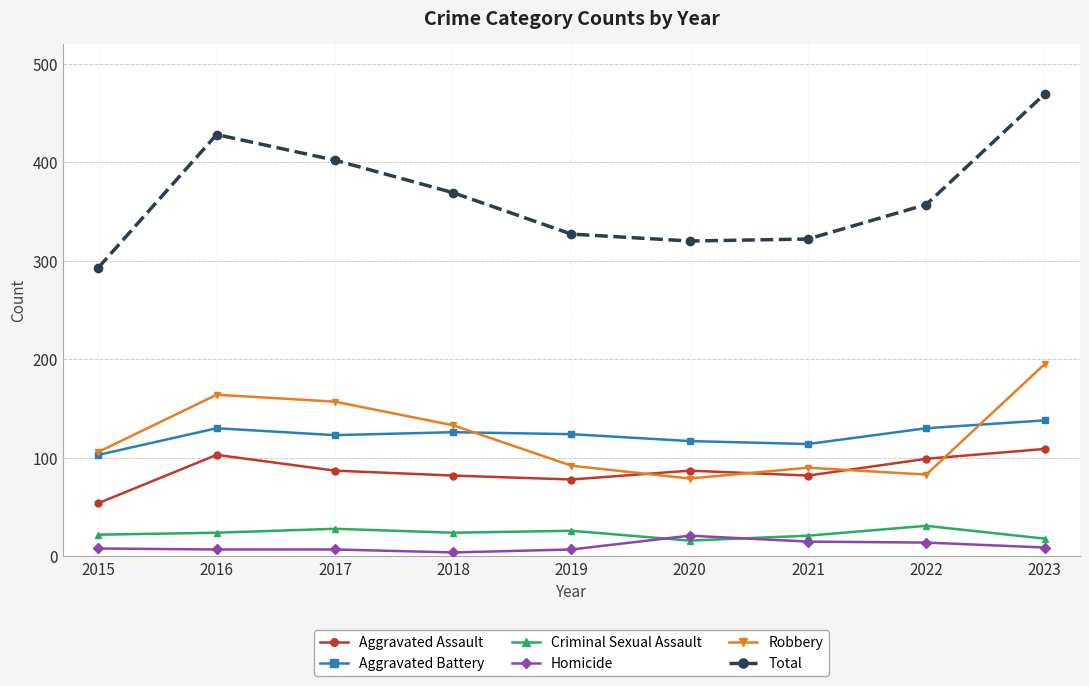

Count the number of categories in the chart.

9